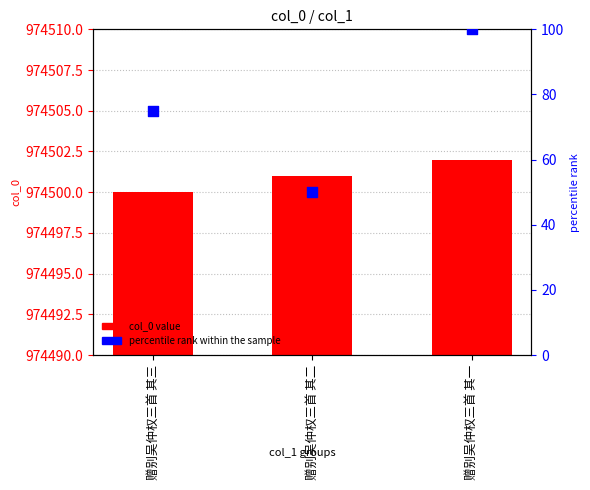

Which series contains the lowest Y value?

percentile rank within the sample